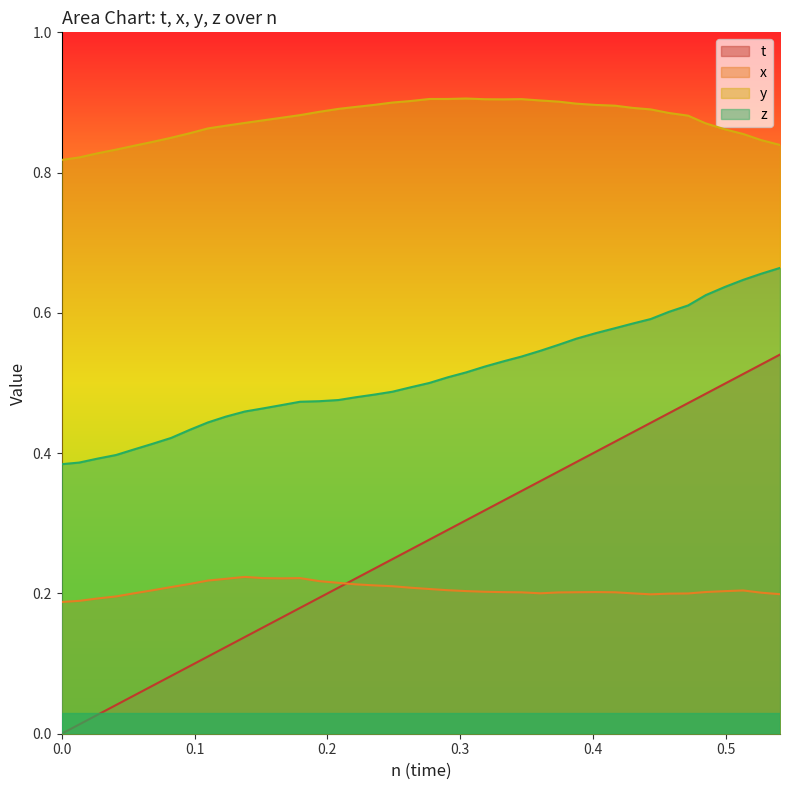

Is the value of x at 0.1235619 greater than the value of y at 0.5405846?

No